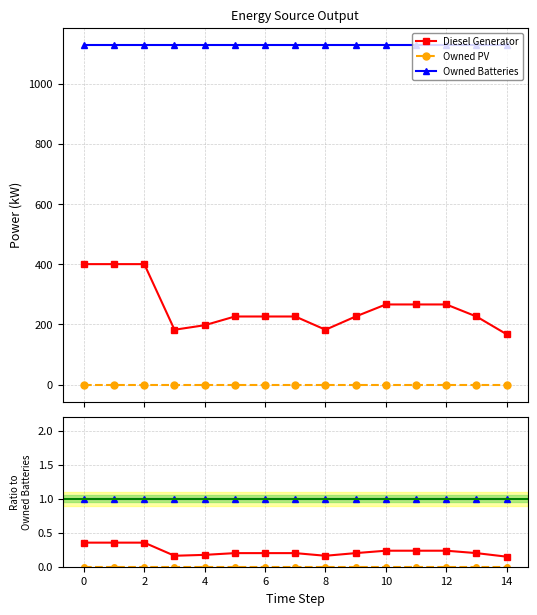

How many lines are shown in the chart?

3